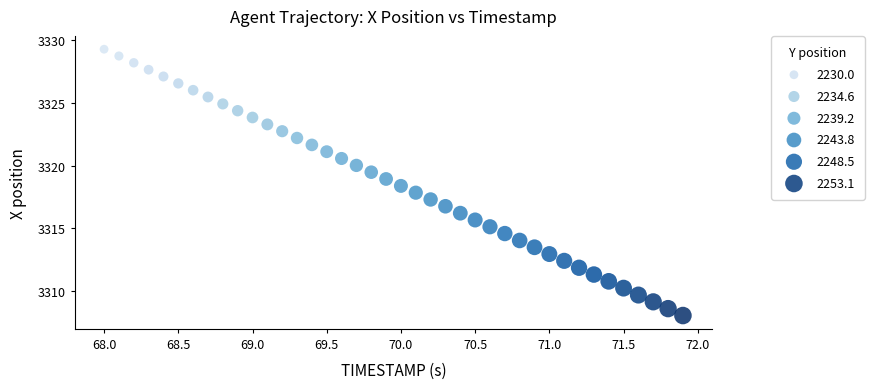

What is the range of Y values (max minus min)?

21.2